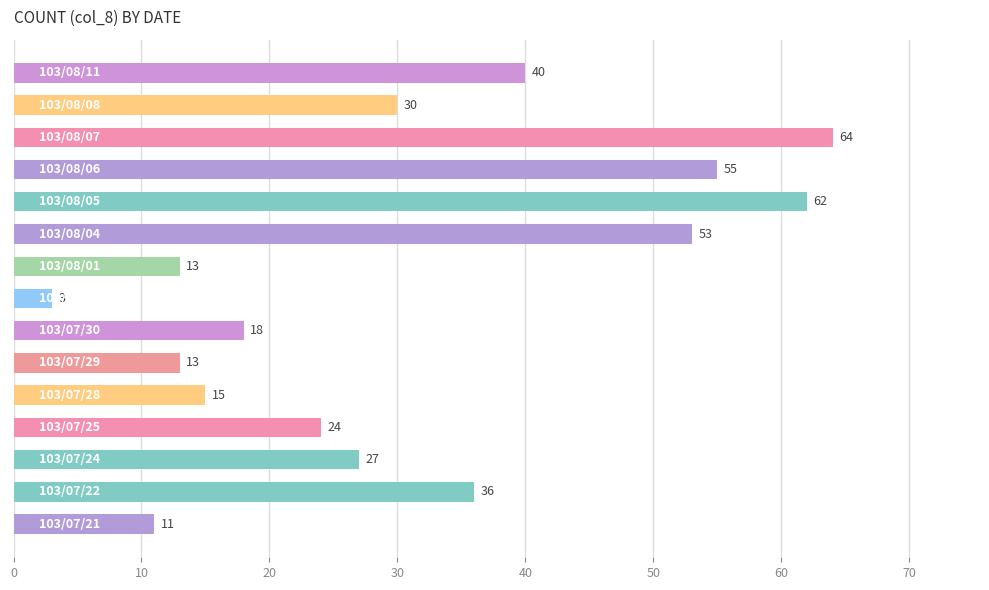

What is the difference between the maximum and minimum values?

61